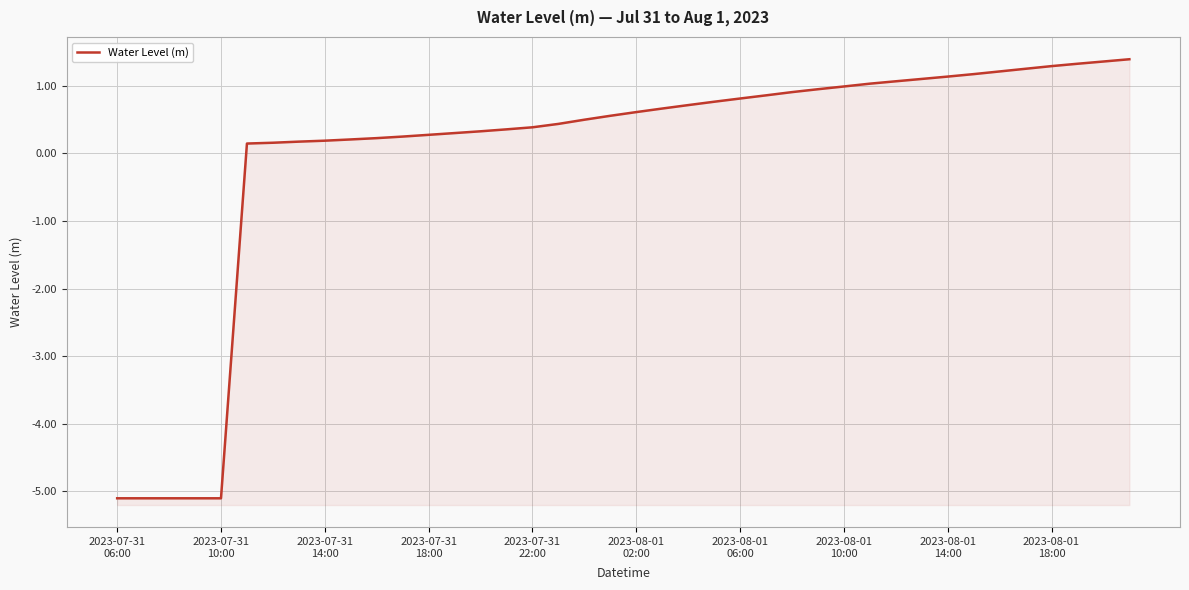

What is the difference between the values at 30 and 17?

0.6